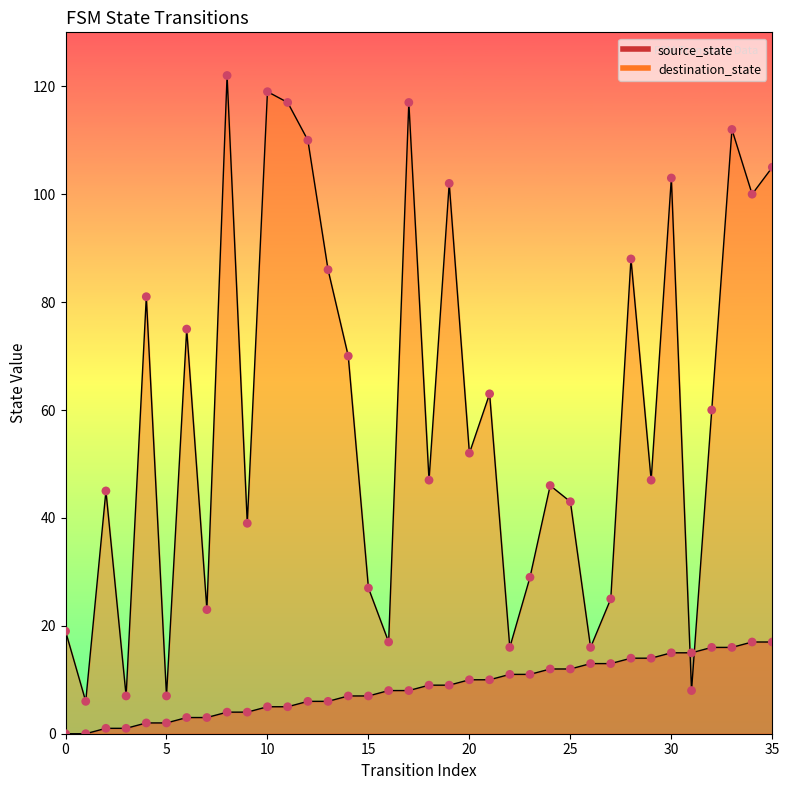

Is the value of destination_state at 17 greater than the value of source_state at 12?

Yes